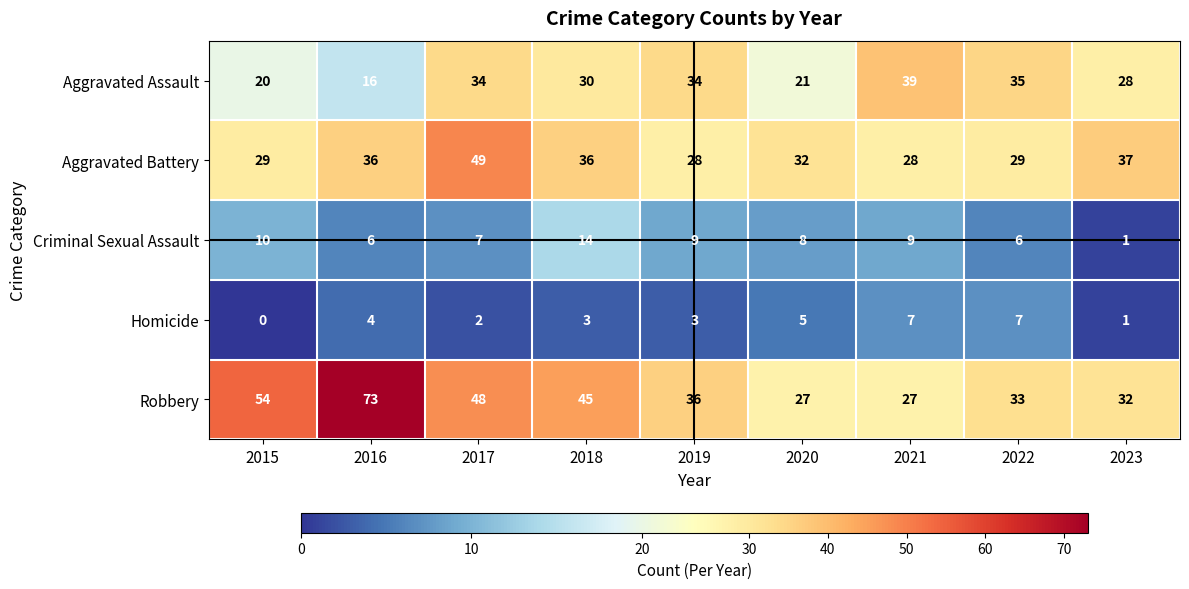

Count the Homicide values in the range 2 to 5.

5